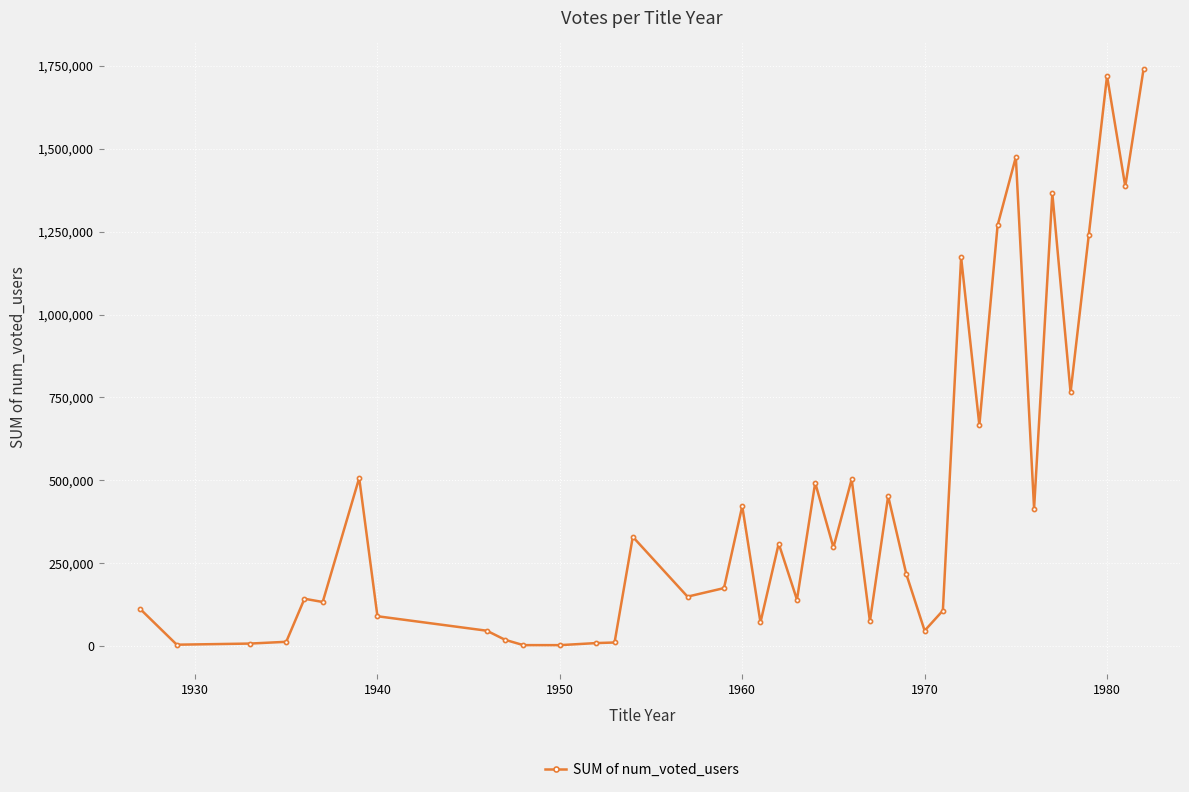

What is the minimum value shown in the chart?

3167